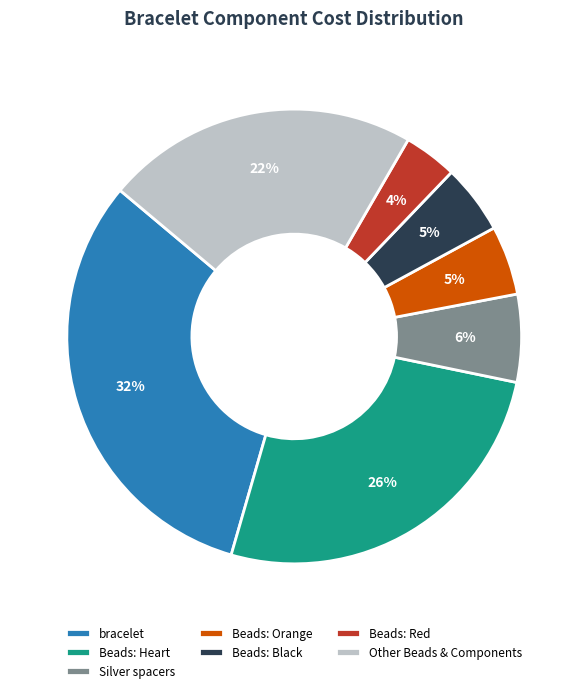

Does Beads: Orange account for over 50% of the chart?

No